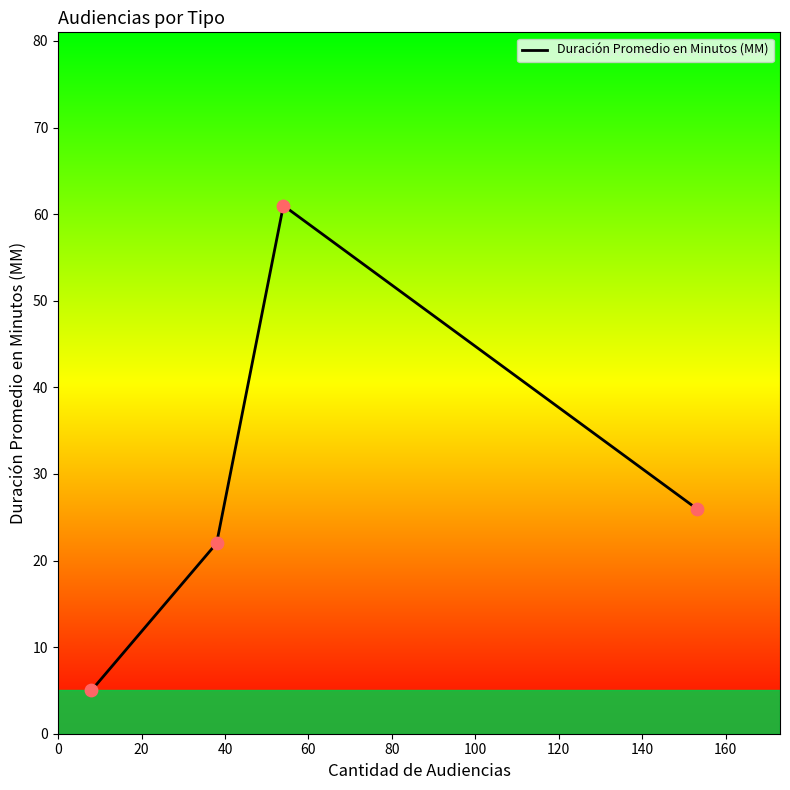

What is the difference between the maximum and second lowest values?

39